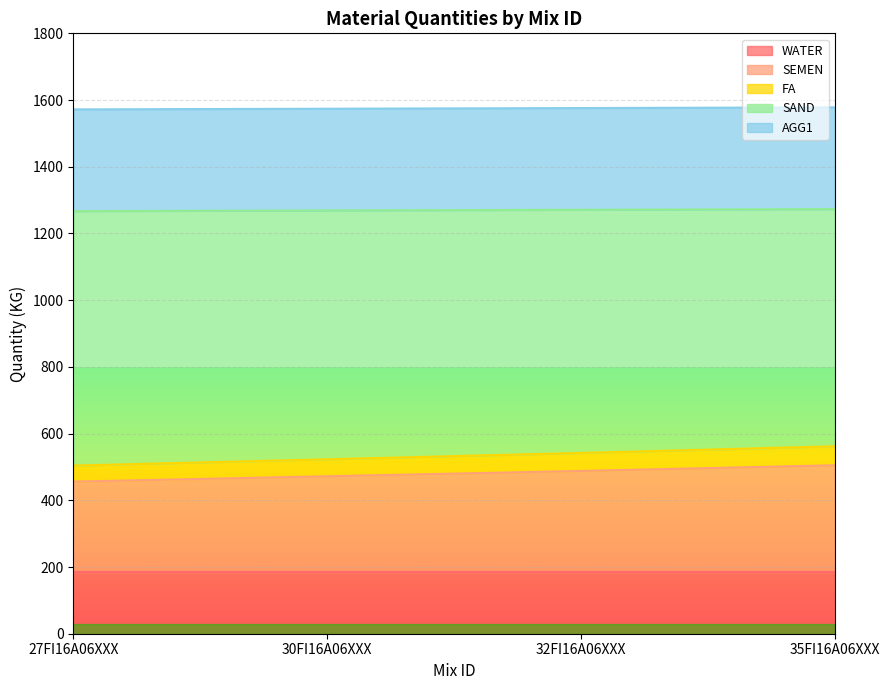

What is the lowest value of the WATER series?

185